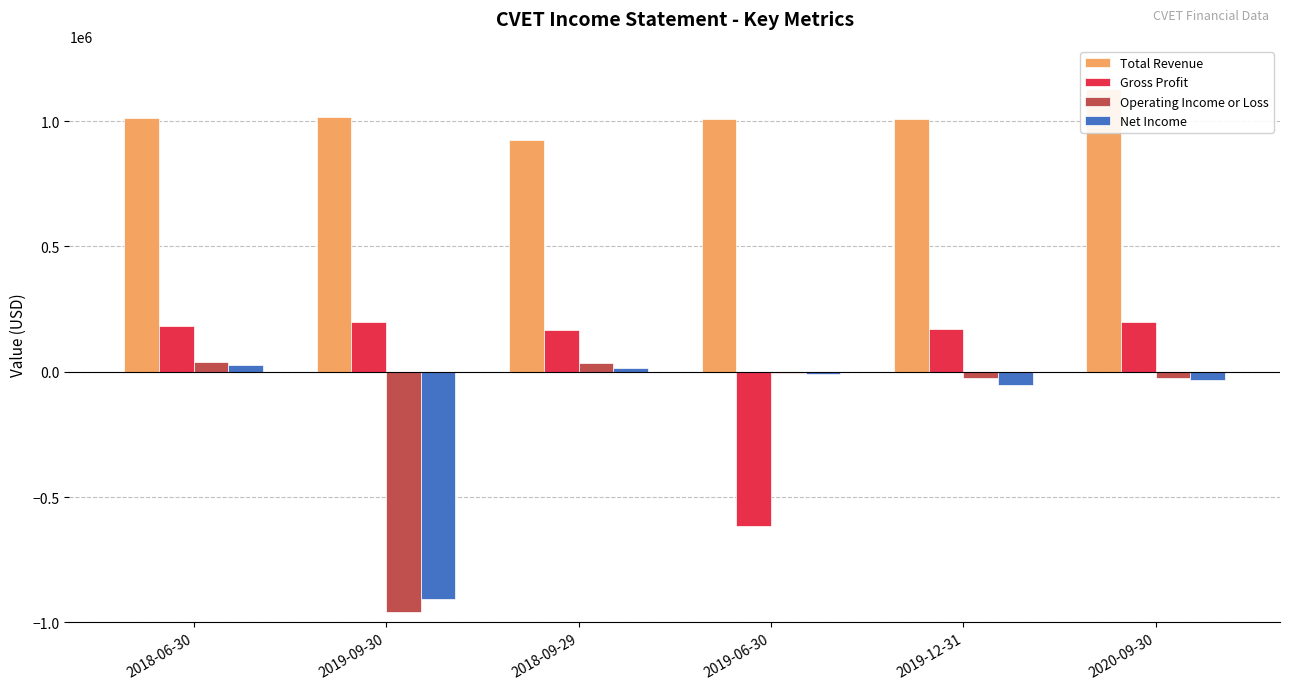

Which category has the lowest value across all series?

2019-09-30